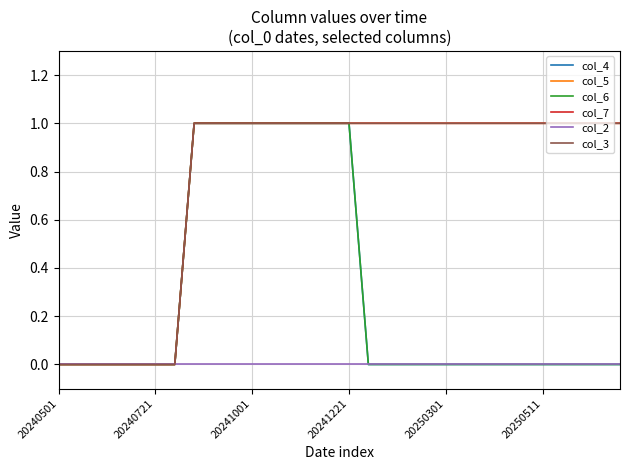

What is the difference between the maximum and minimum values in the col_5 series?

1